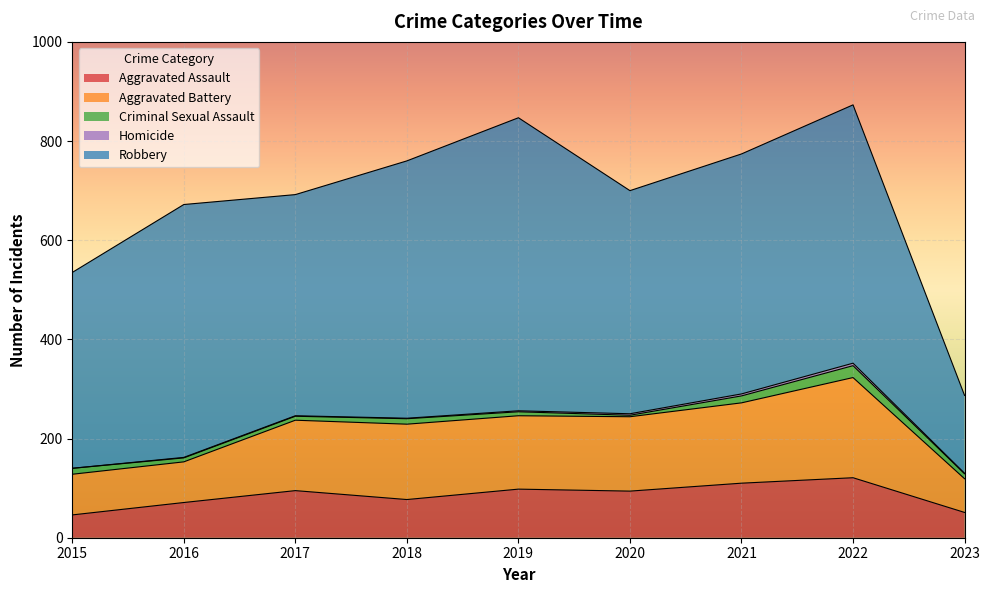

True or false: Homicide has a value of 6 at 2021.

False